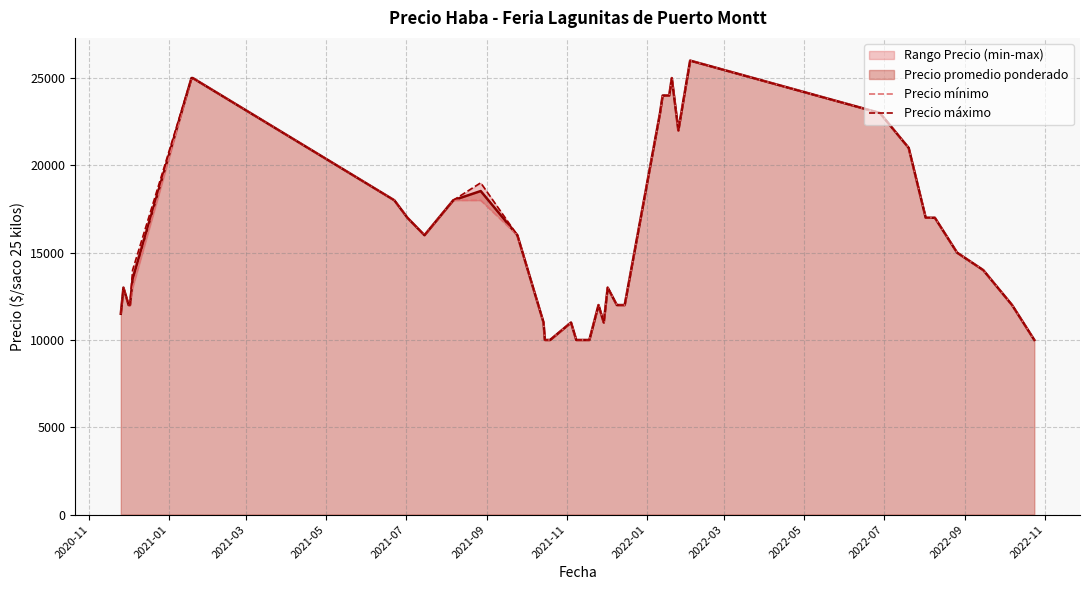

What is the maximum value for Precio promedio ponderado?

26000